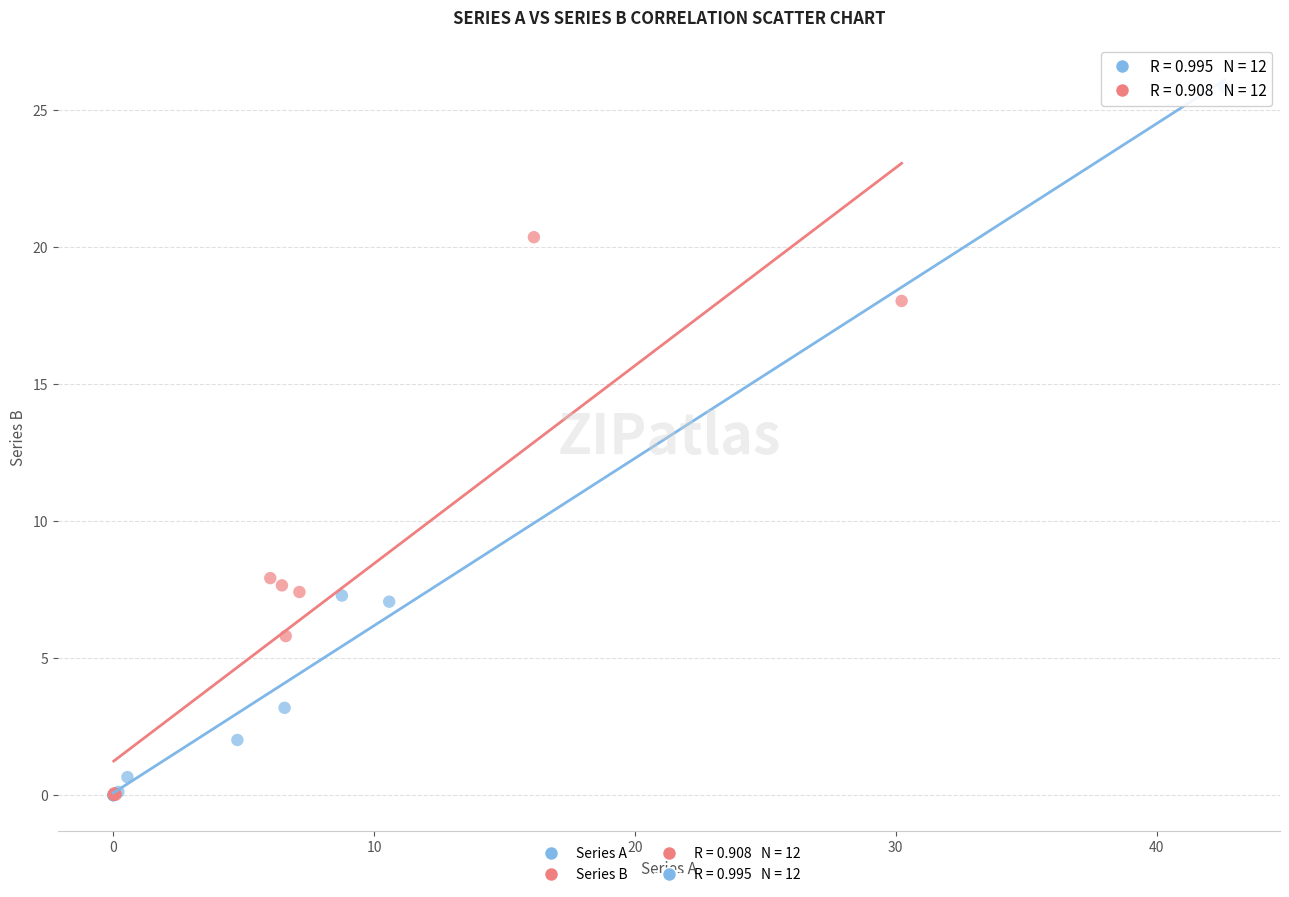

Which series has the largest Y range (max minus min)?

Series A